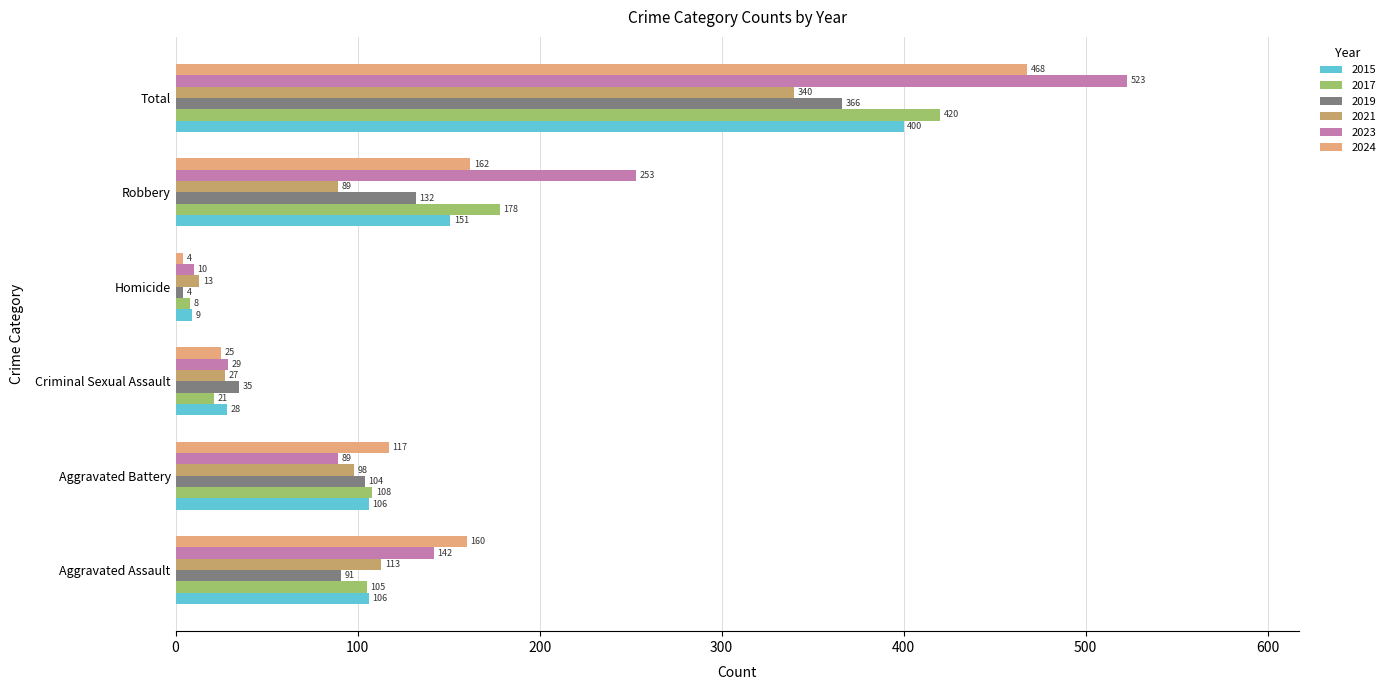

Which series has the widest spread of values?

2023